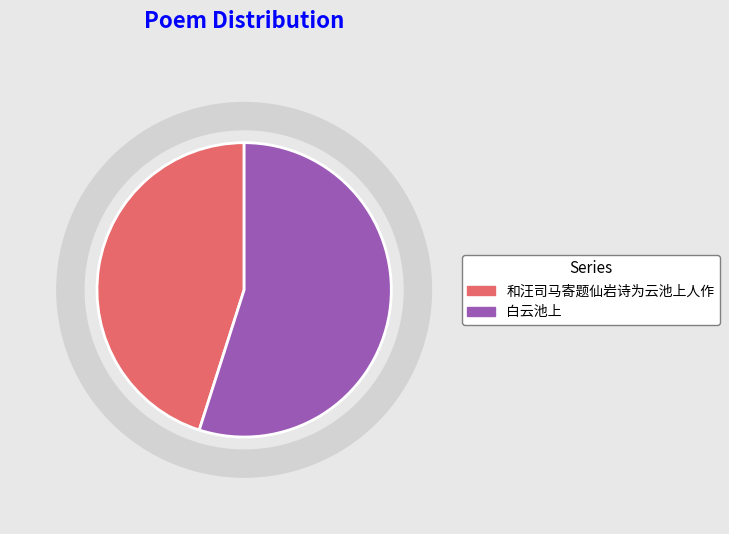

Is the sum of 白云池上 and 和汪司马寄题仙岩诗为云池上人作 greater than half?

Yes